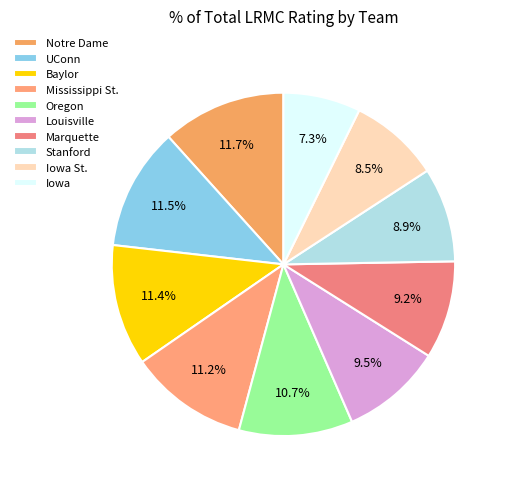

What percentage is the Oregon slice, to the nearest percent?

11%